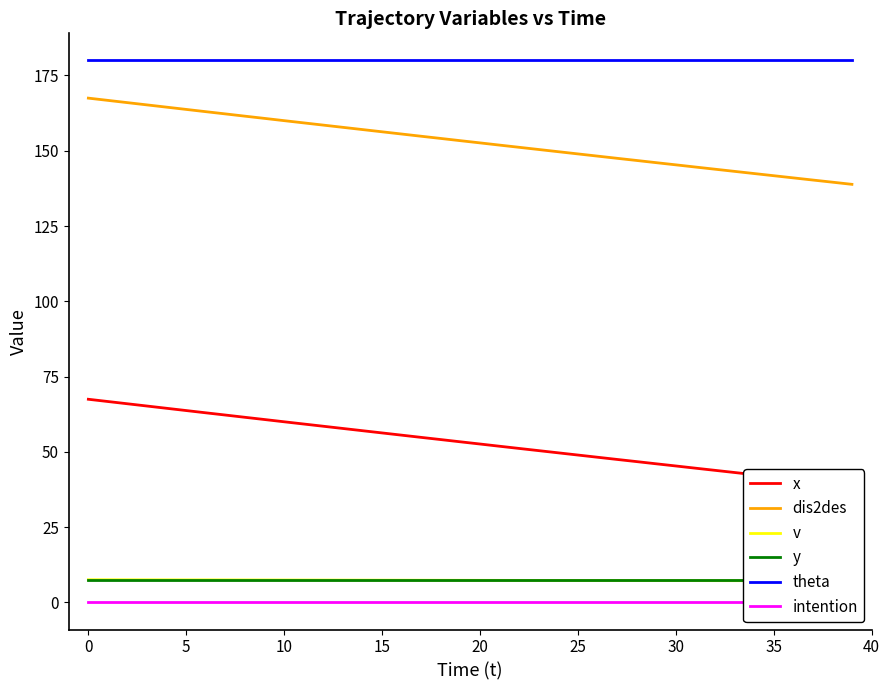

Where is x nearest to the value 53?

19